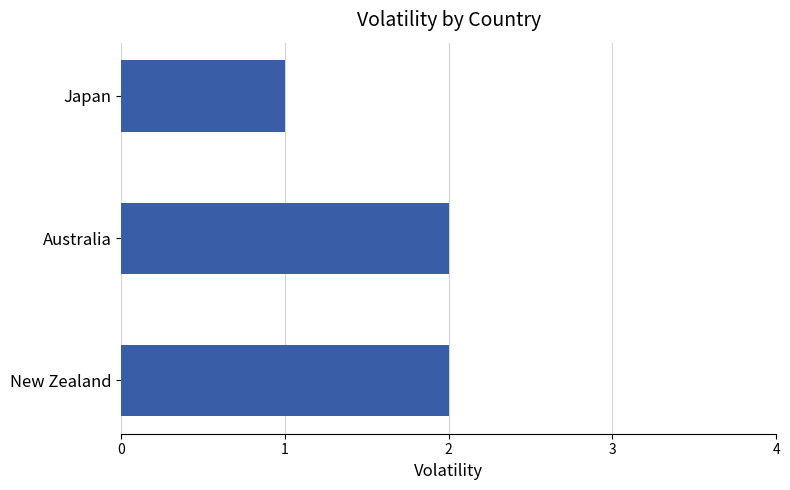

What is the greatest value displayed?

2